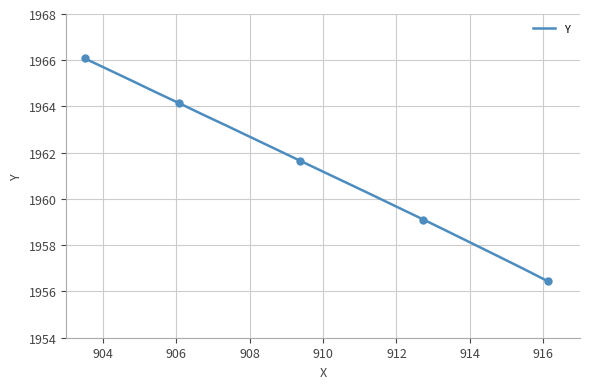

What is the minimum value for Y?

1956.5